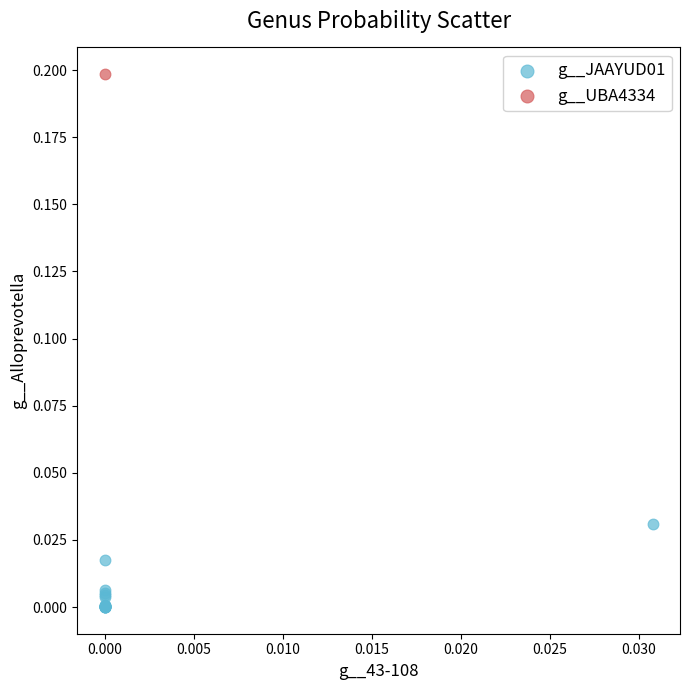

What are all the series names shown in the legend?

g__JAAYUD01, g__UBA4334